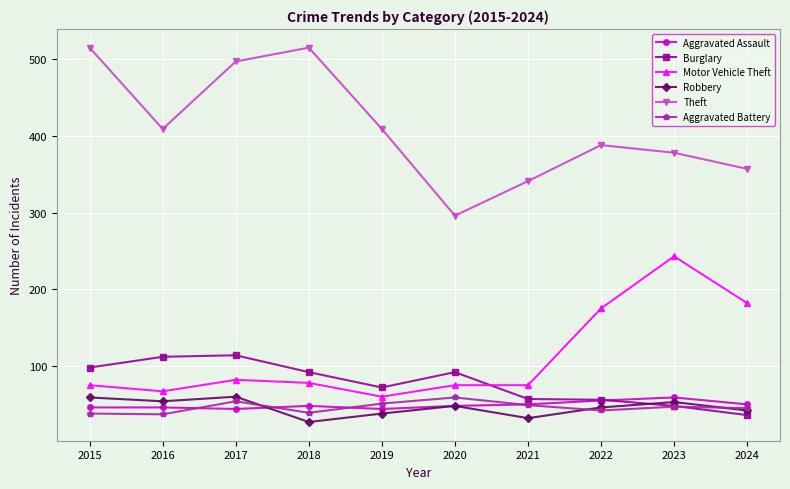

How many data points in Aggravated Battery are less than 47?

5